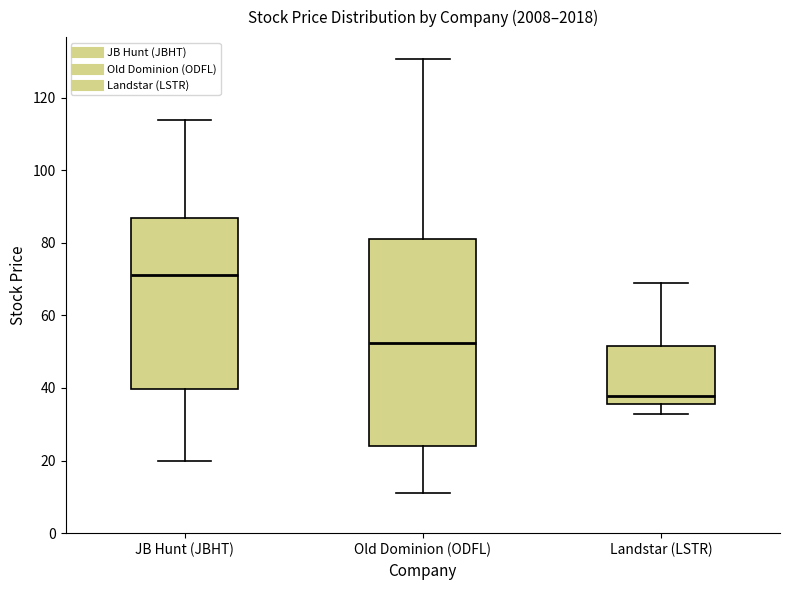

Comparing the boxes themselves (not the whiskers), which one is the tallest?

Old Dominion (ODFL)